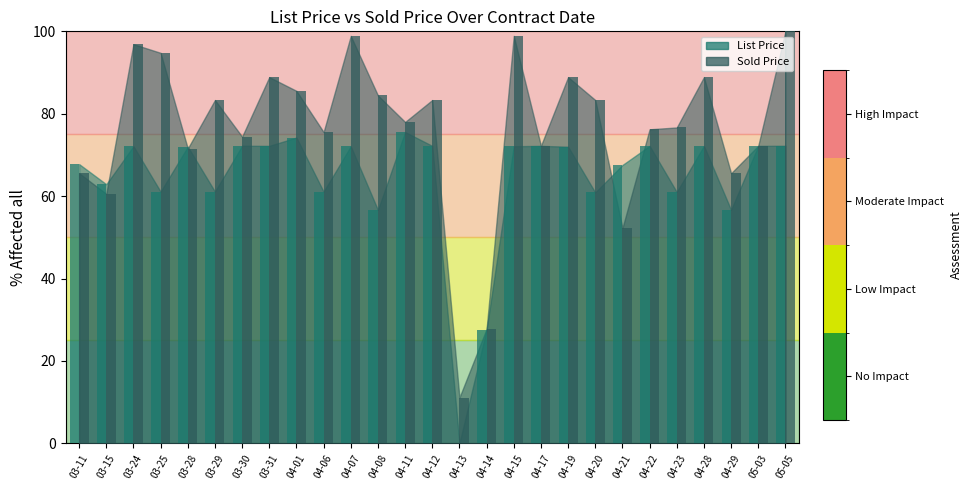

Between 03-25 and 04-01, which series saw the biggest shift?

List Price